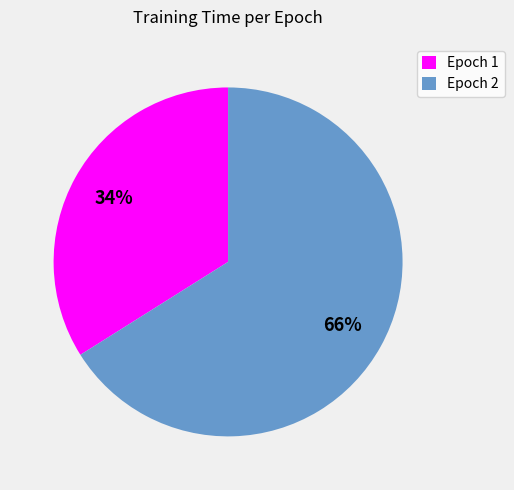

What is the majority slice?

Epoch 2